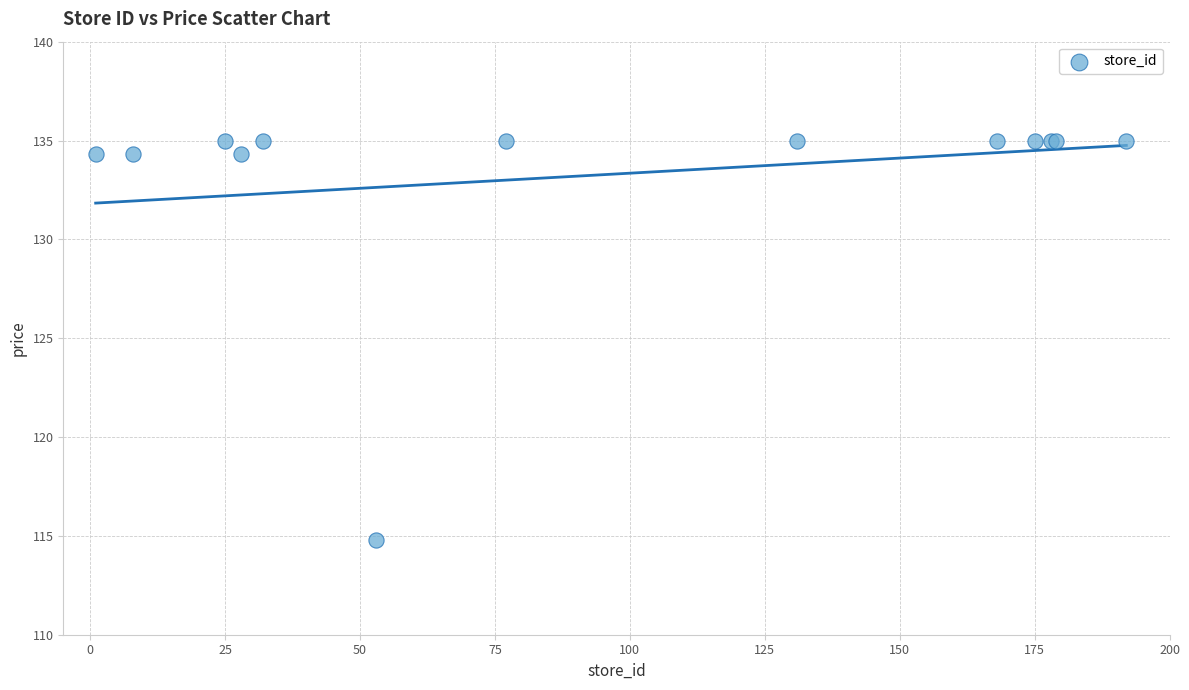

What Y value in the scatter plot is closest to 124?

114.8